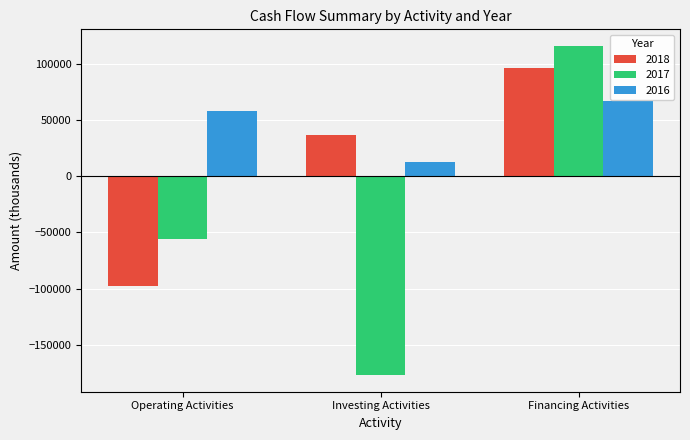

How many values in 2017 are below zero?

2